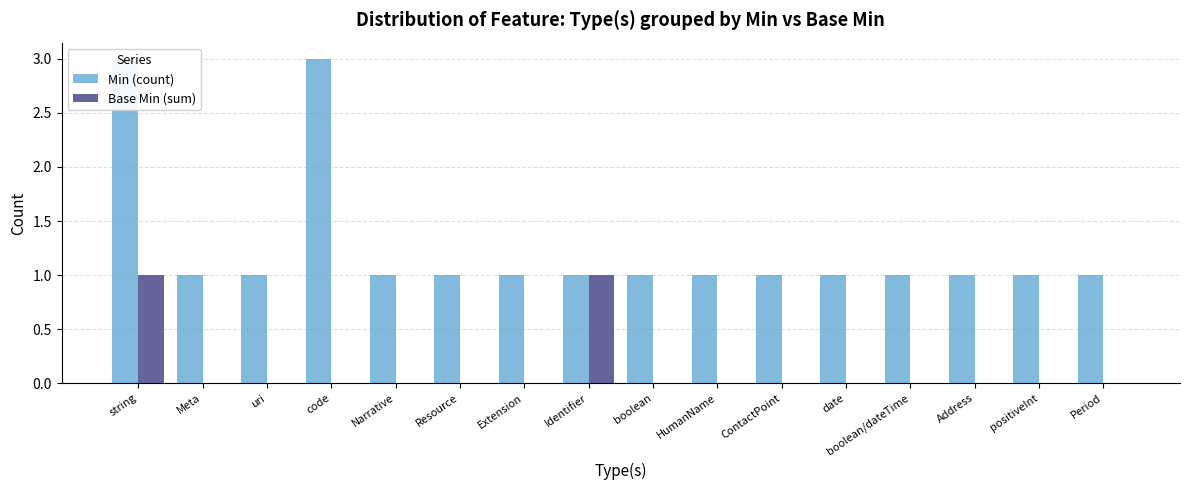

What are all the series names shown in the legend?

Min (count), Base Min (sum)